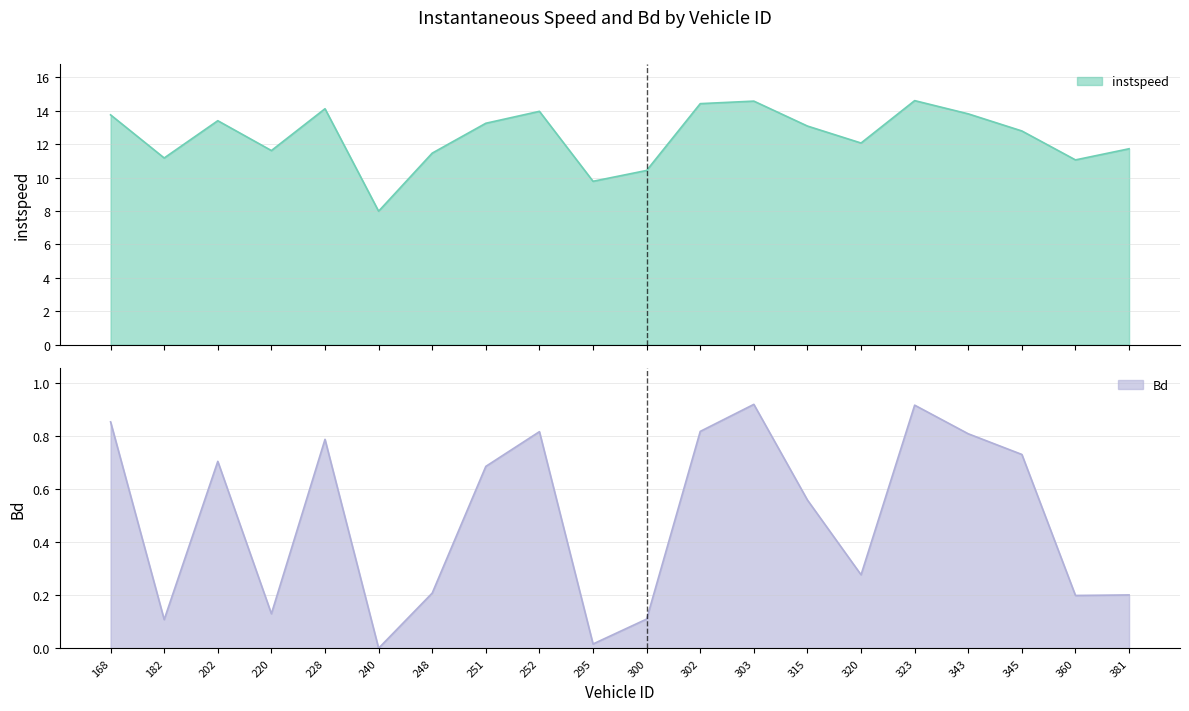

At which category does instspeed reach its first local valley?

182